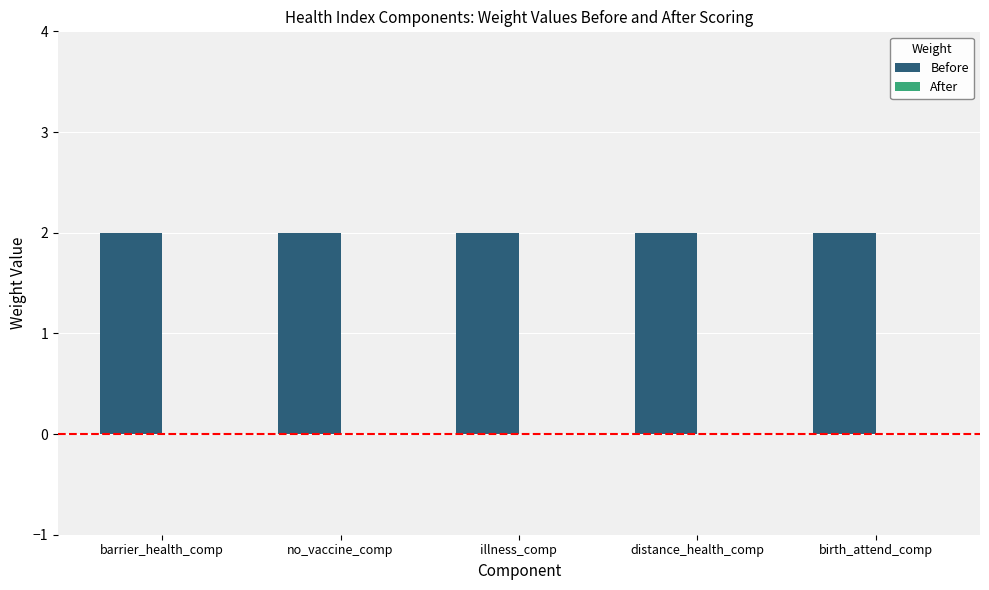

What is the greatest value displayed?

2